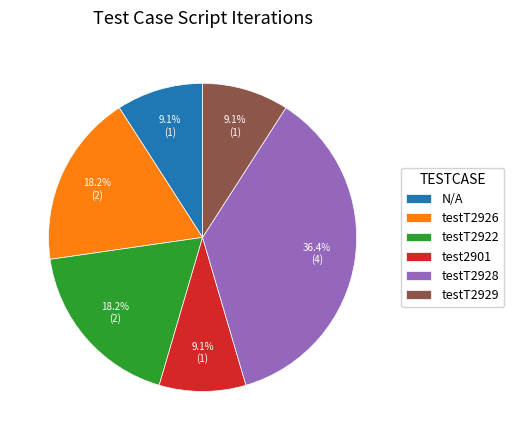

What is the ratio of the value at testT2926 to the value at test2901?

2.0